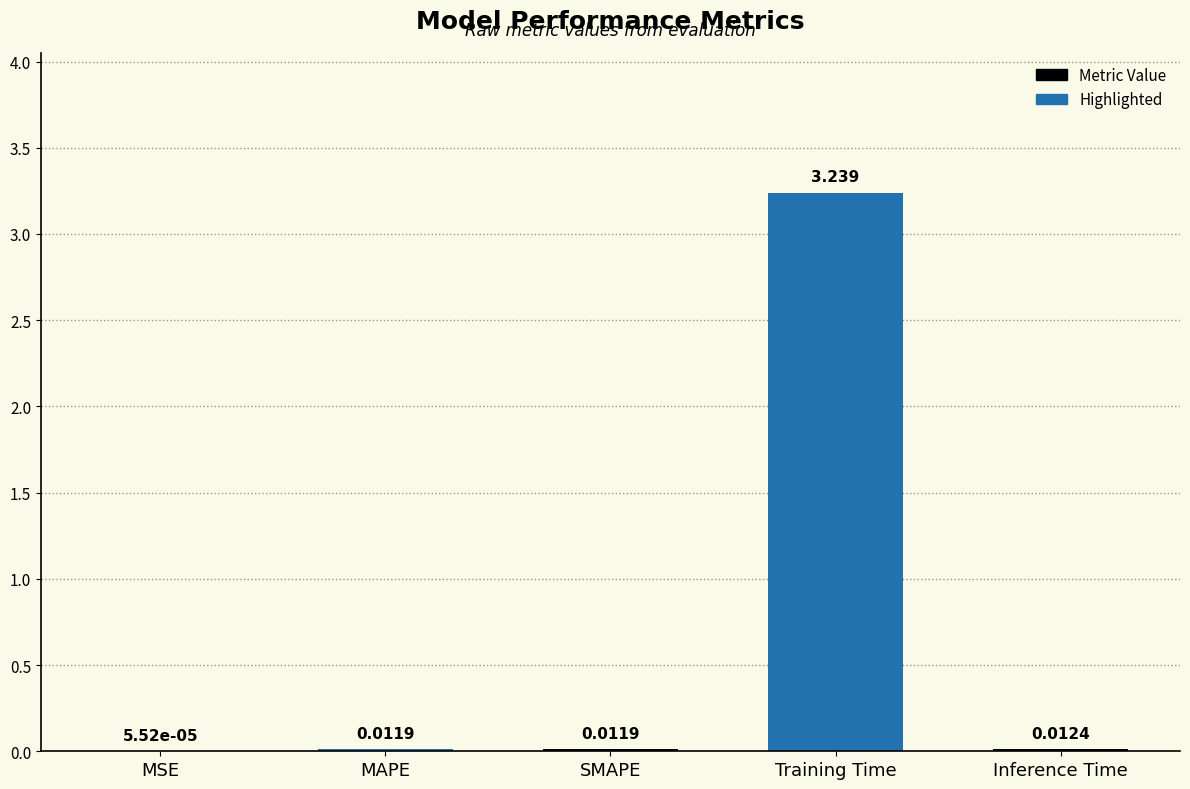

Are the bars horizontal?

No